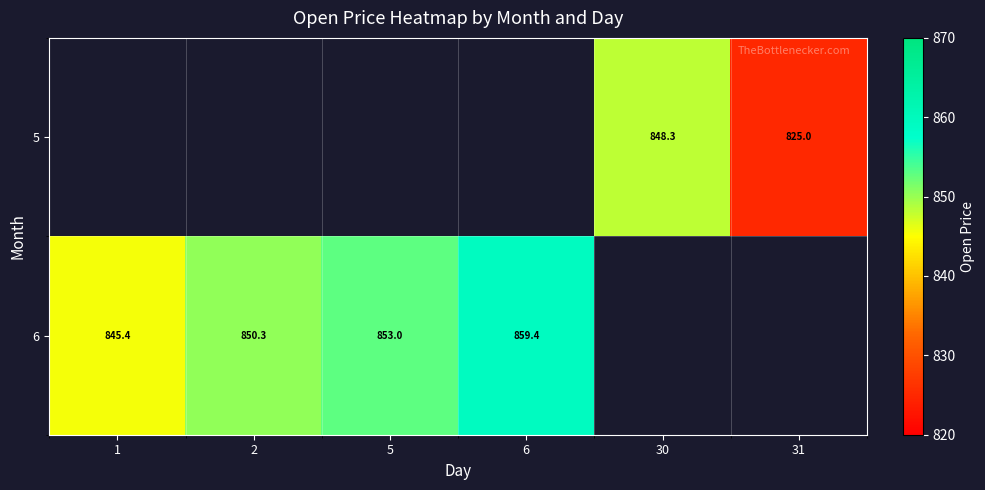

Is the value of 6 at 6 greater than the value of 5 at 30?

Yes